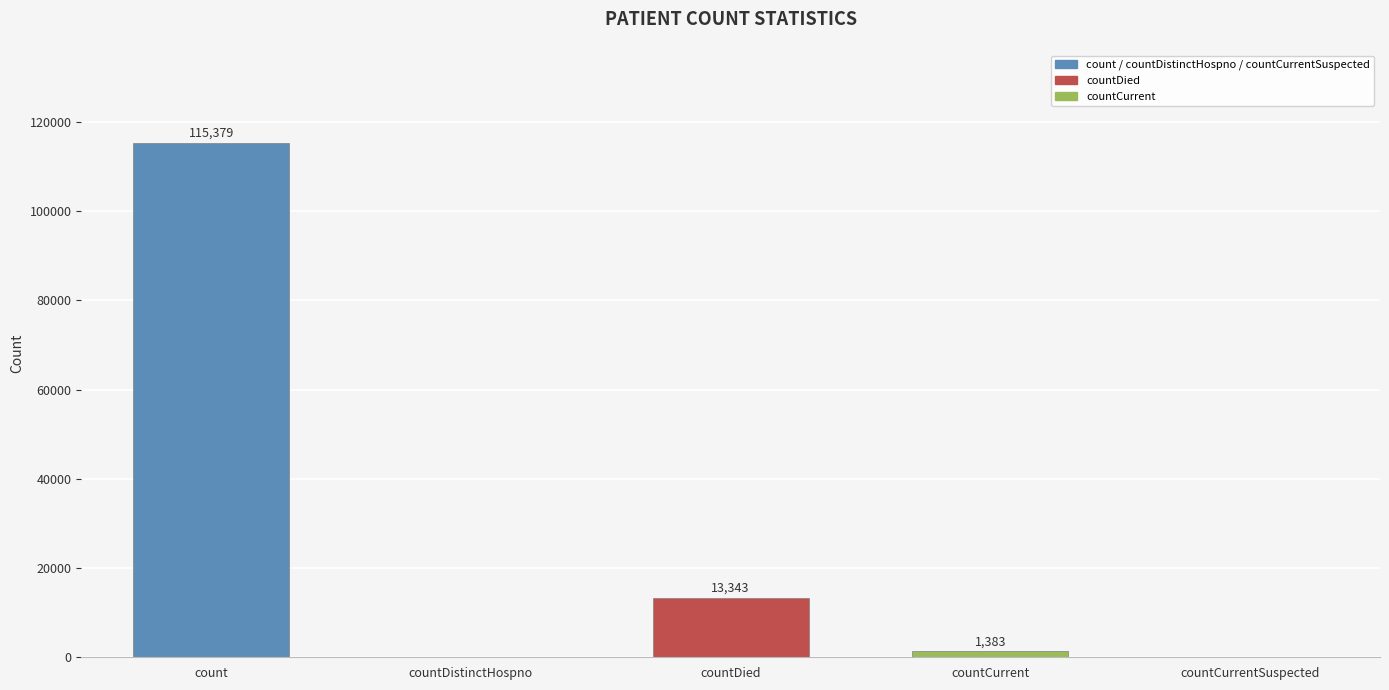

How many categories are shown in the chart?

5